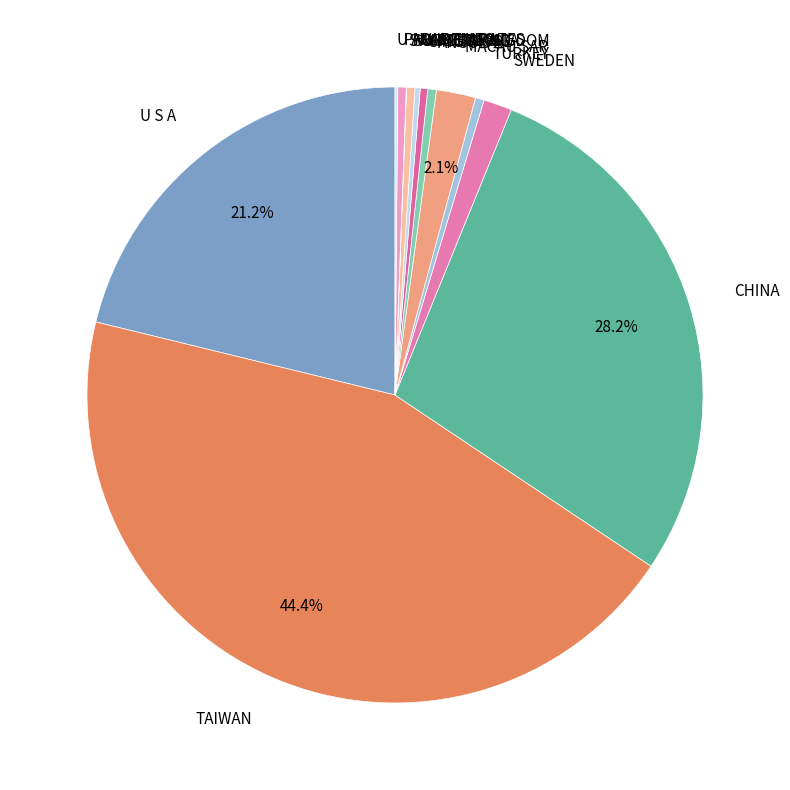

Is there any slice that represents more than half of the pie?

No